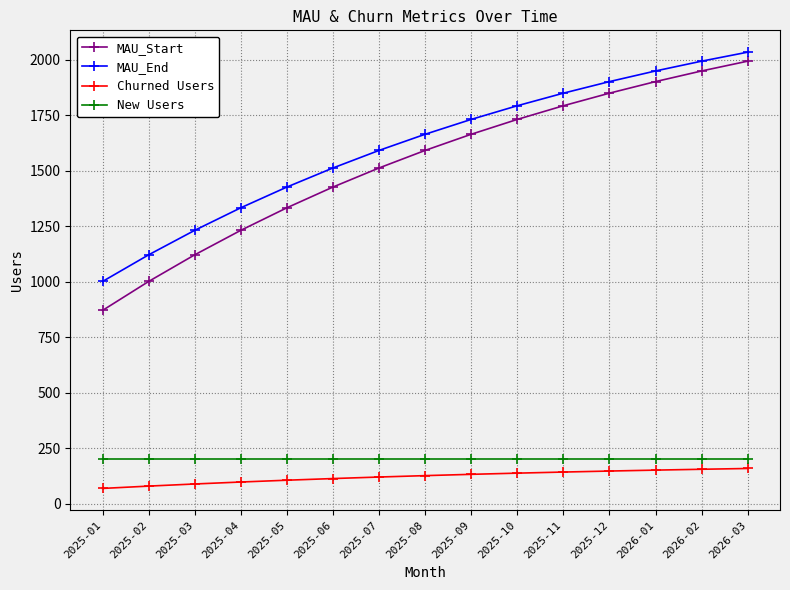

At which label does MAU_Start first exceed 1591?

2025-08